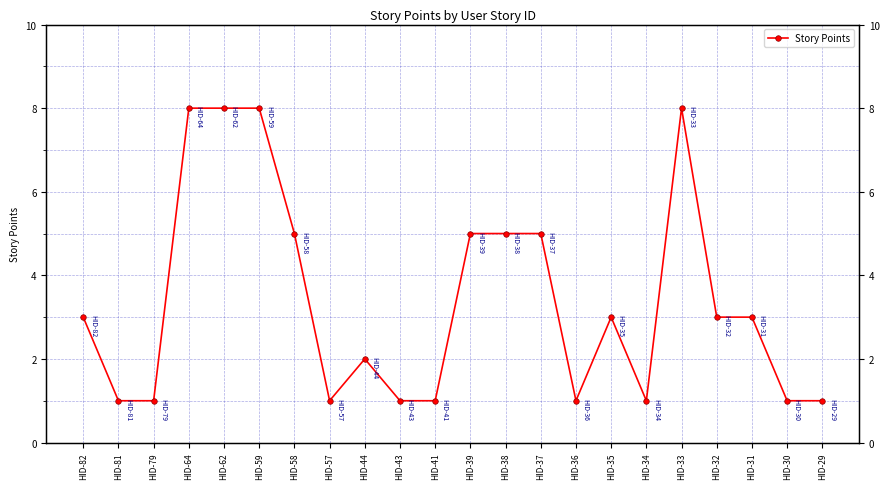

Where is the first local maximum?

HID-44